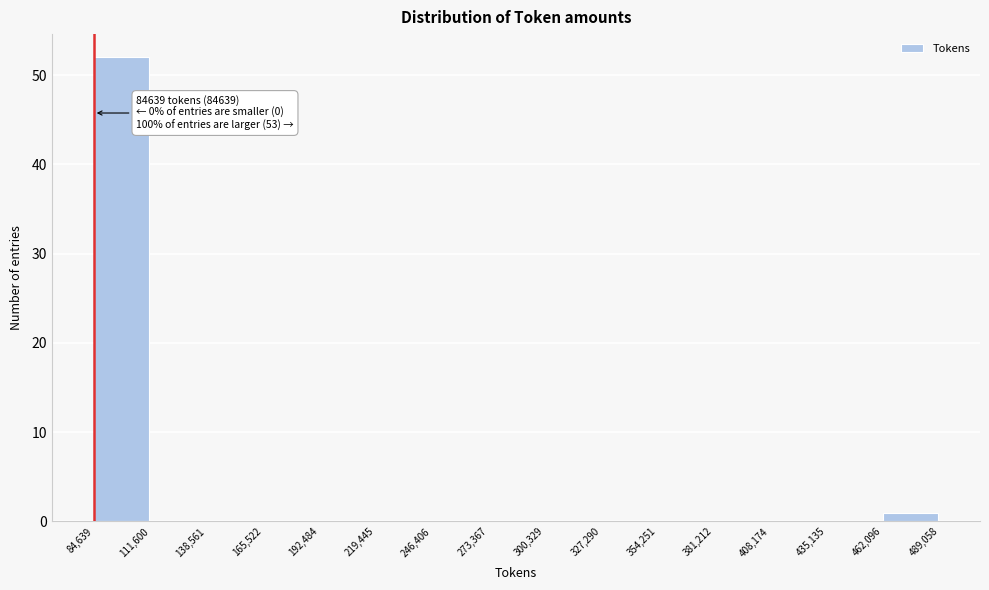

Over which range of the x-axis is the bar tallest?

84,639 to 111,600